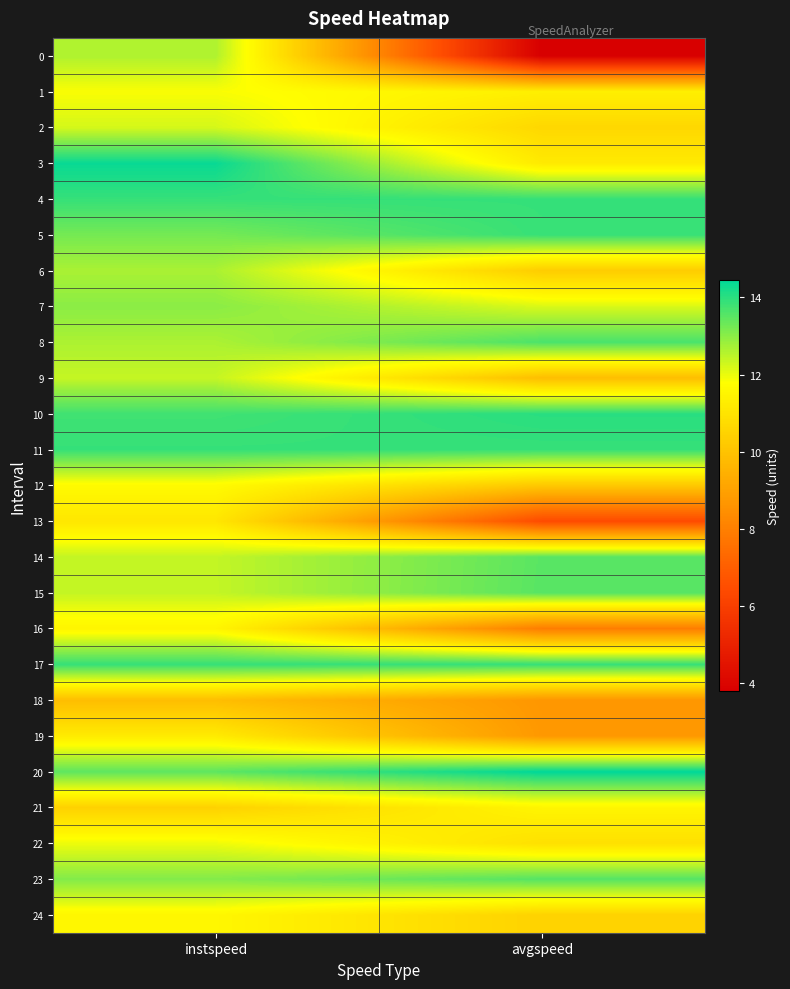

Which category has the highest value across all series?

avgspeed